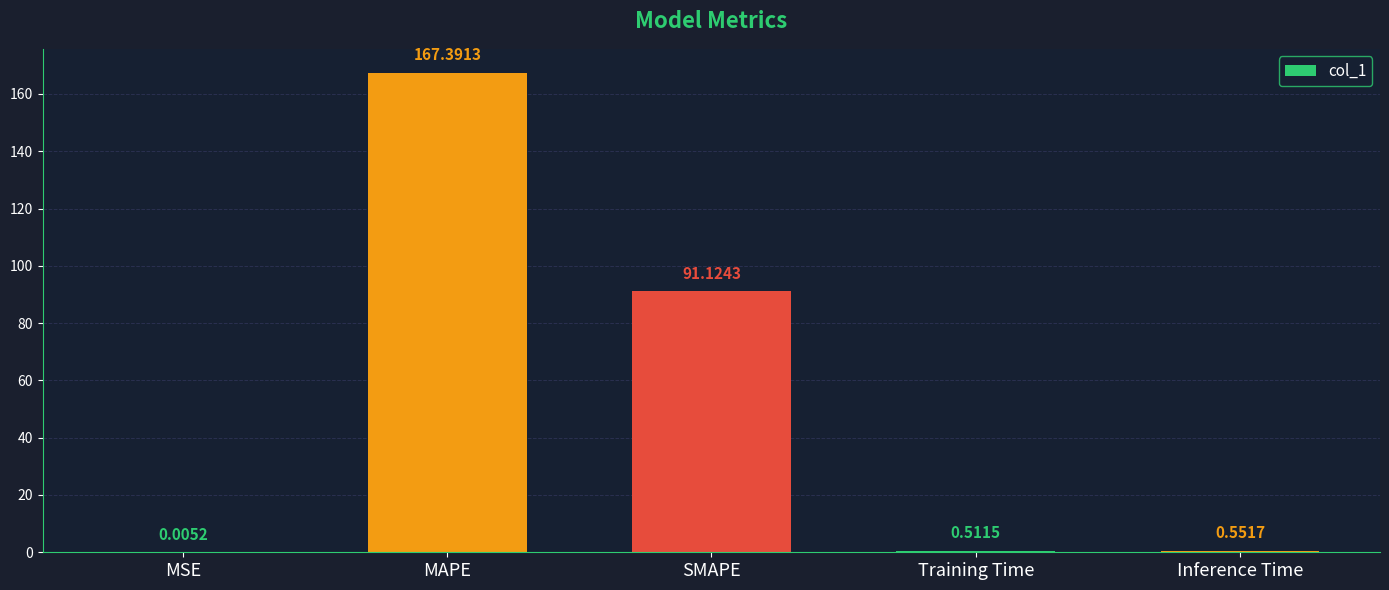

What is the sum of all values?

259.6